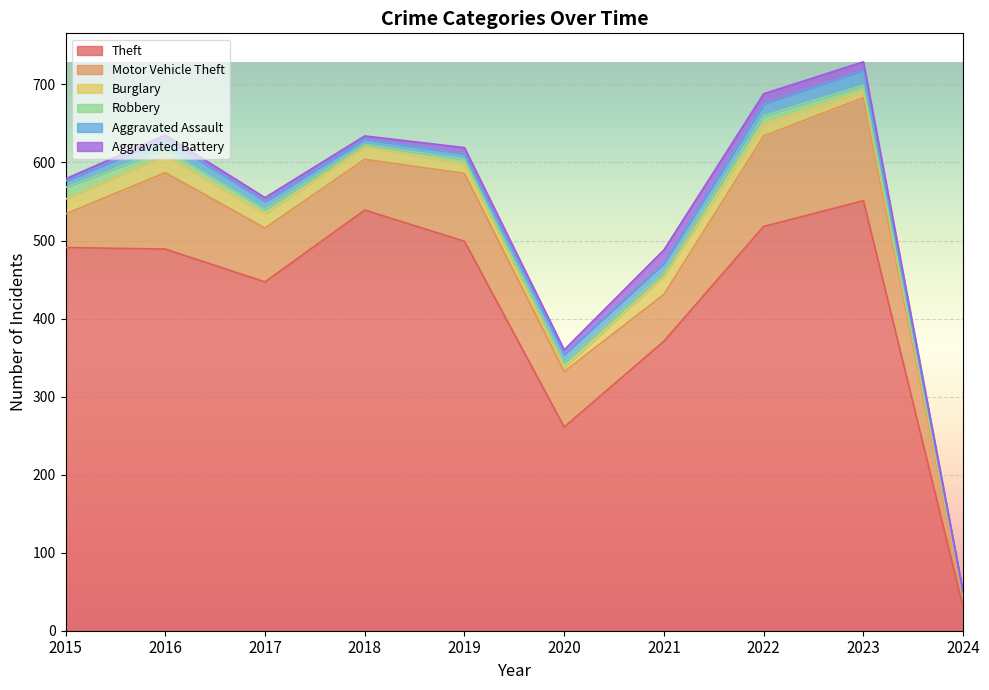

What is the value of the Motor Vehicle Theft point at the 5th from the left?

87